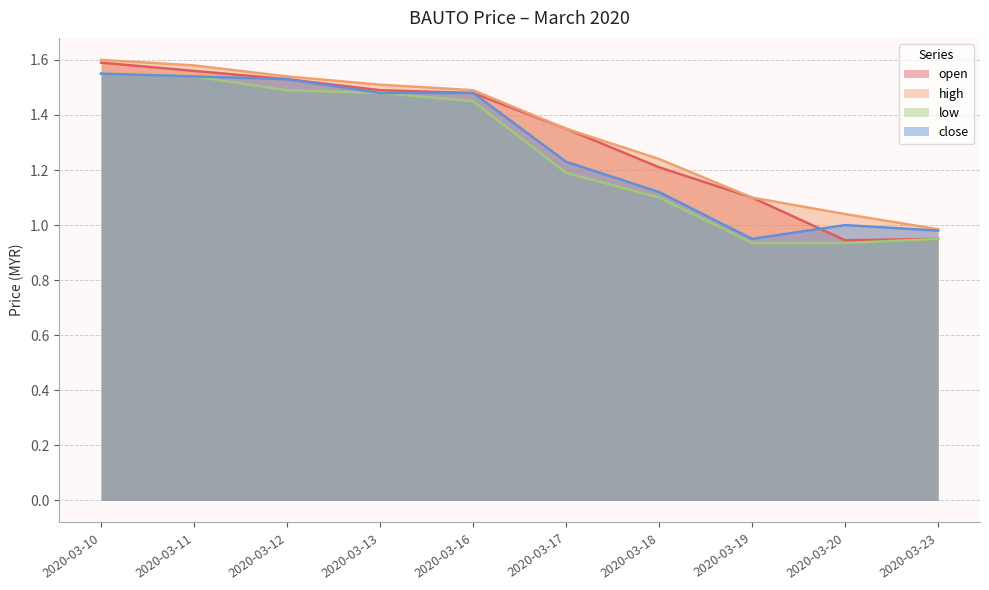

How many intersections are there between open and close?

1